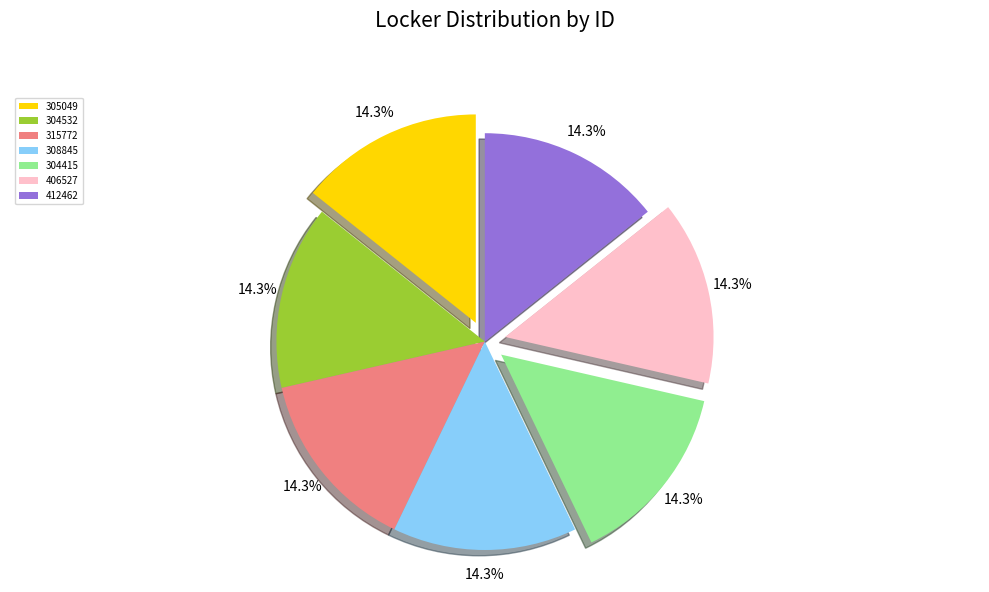

Is 305049 the majority of the pie?

No